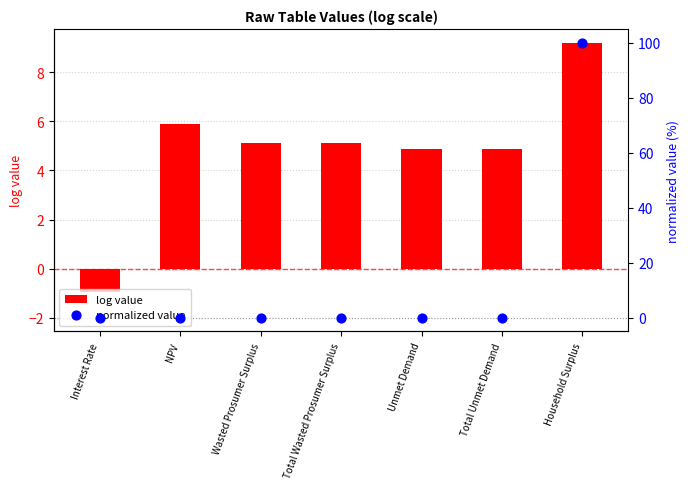

What is the total value across all series at Household Surplus?

109.2